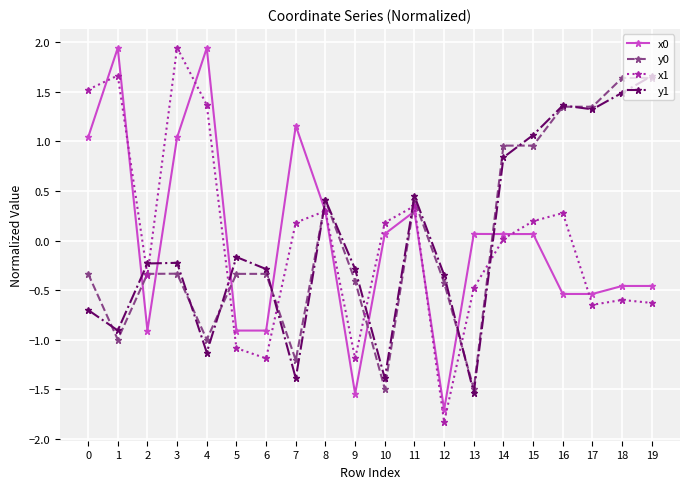

What is the smallest value displayed?

-1.8